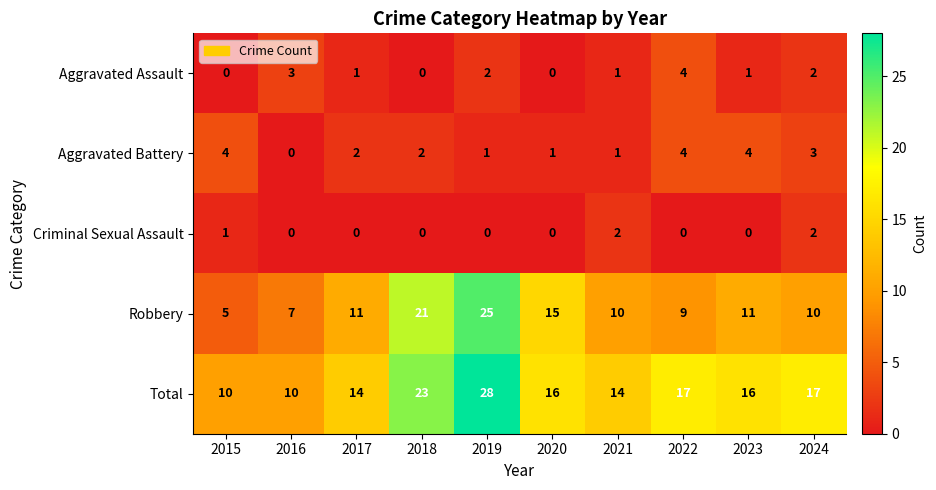

What is the difference between the Robbery values at 2018 and 2023?

10